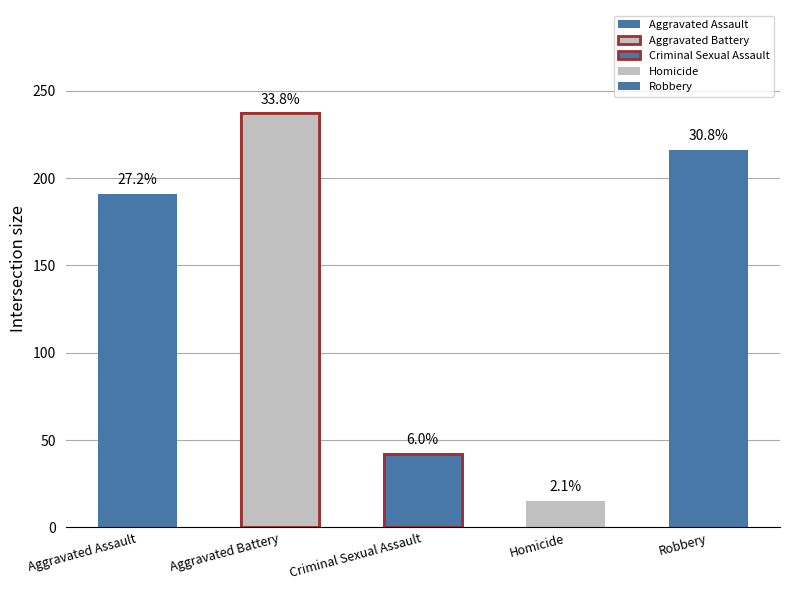

True or false: Homicide has a value of 38 at 2019.

False